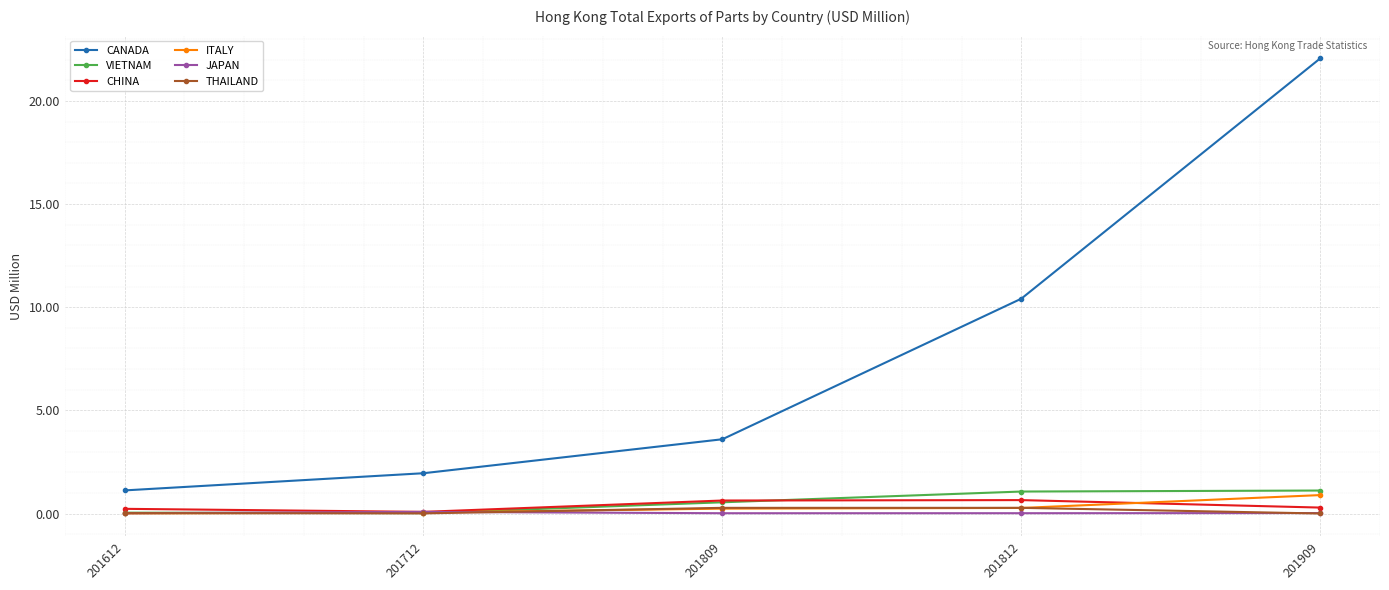

Is the value of CANADA at 201612 greater than the value of THAILAND at 201812?

Yes